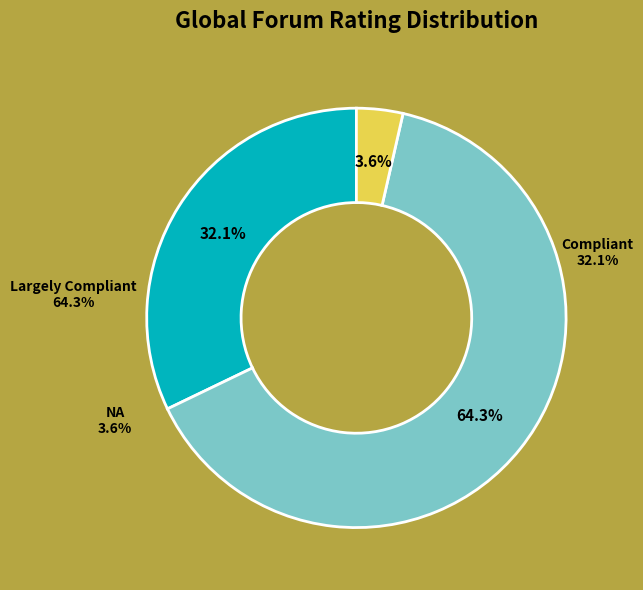

How many slices are in this pie chart?

3